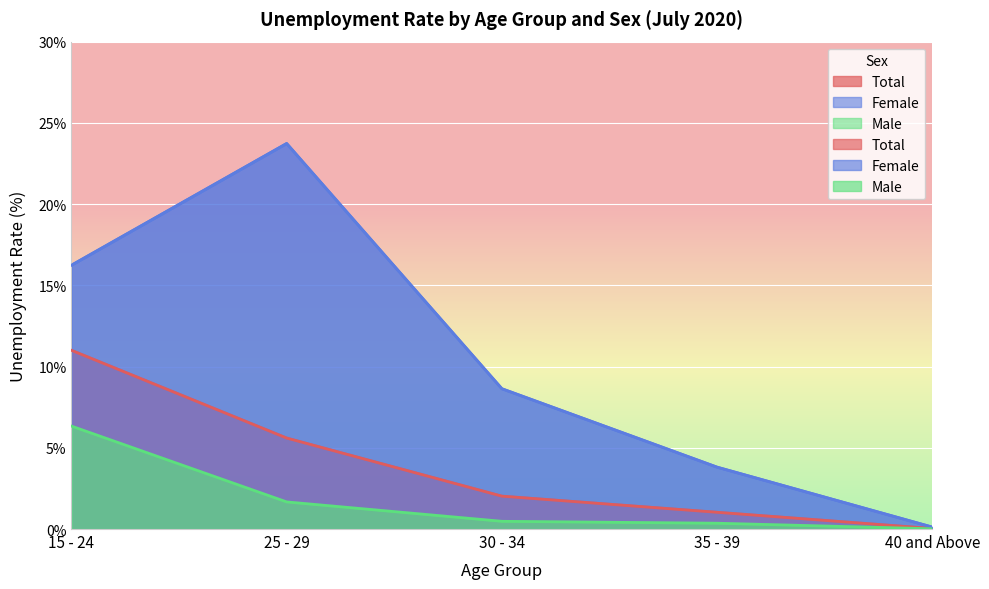

True or false: Total and Female intersect in this chart.

False